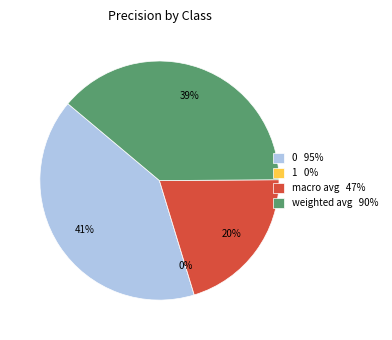

Rank the categories by value from highest to lowest.

0, weighted avg, macro avg, 1